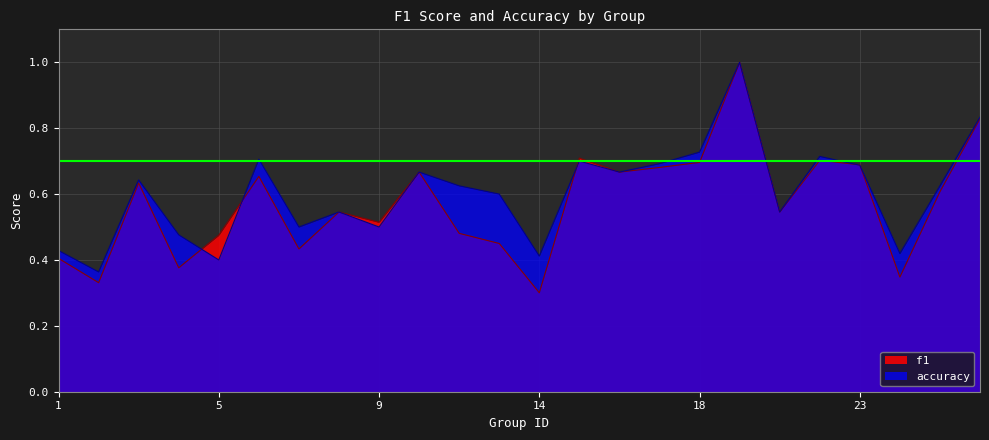

Reading left to right, transcribe all the data shown in this chart.

f1: 1=0.4	2=0.3	3=0.6	4=0.4	5=0.5	6=0.7	7=0.4	8=0.5	9=0.5	10=0.7	12=0.5	13=0.5	14=0.3	15=0.7	16=0.7	17=0.7	18=0.7	19=1.0	21=0.5	22=0.7	23=0.7	24=0.3	25=0.6	26=0.8
accuracy: 1=0.4	2=0.4	3=0.6	4=0.5	5=0.4	6=0.7	7=0.5	8=0.5	9=0.5	10=0.7	12=0.6	13=0.6	14=0.4	15=0.7	16=0.7	17=0.7	18=0.7	19=1.0	21=0.5	22=0.7	23=0.7	24=0.4	25=0.6	26=0.8